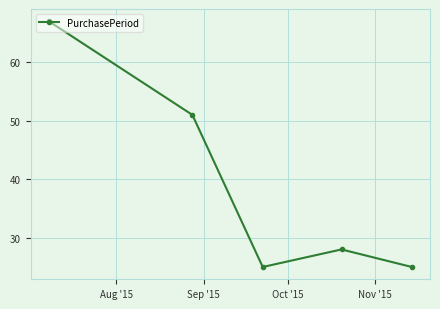

What is the value of the 5th point from the left?

25